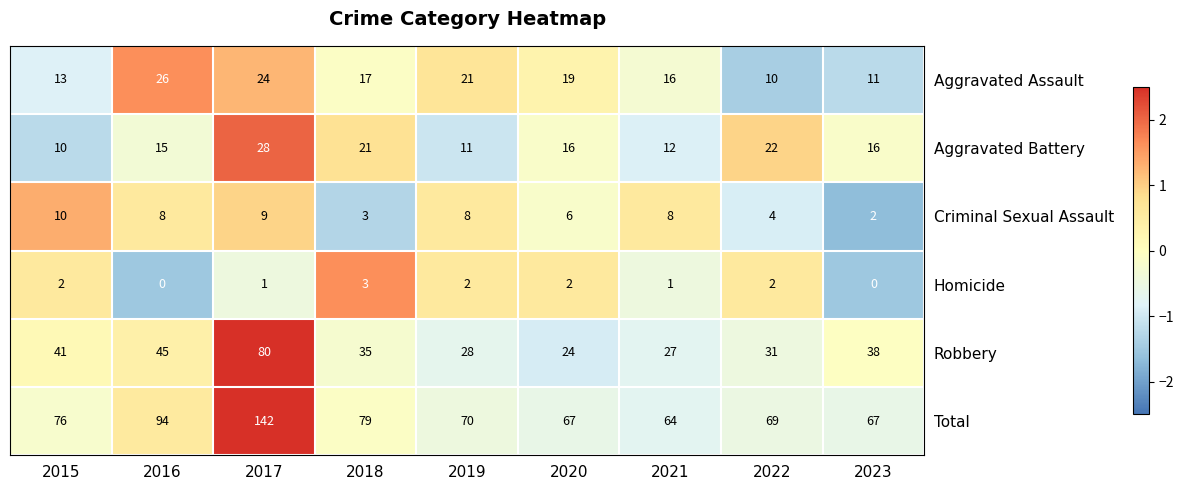

At 2023, list the series in order from smallest to largest.

Homicide, Criminal Sexual Assault, Aggravated Assault, Aggravated Battery, Robbery, Total